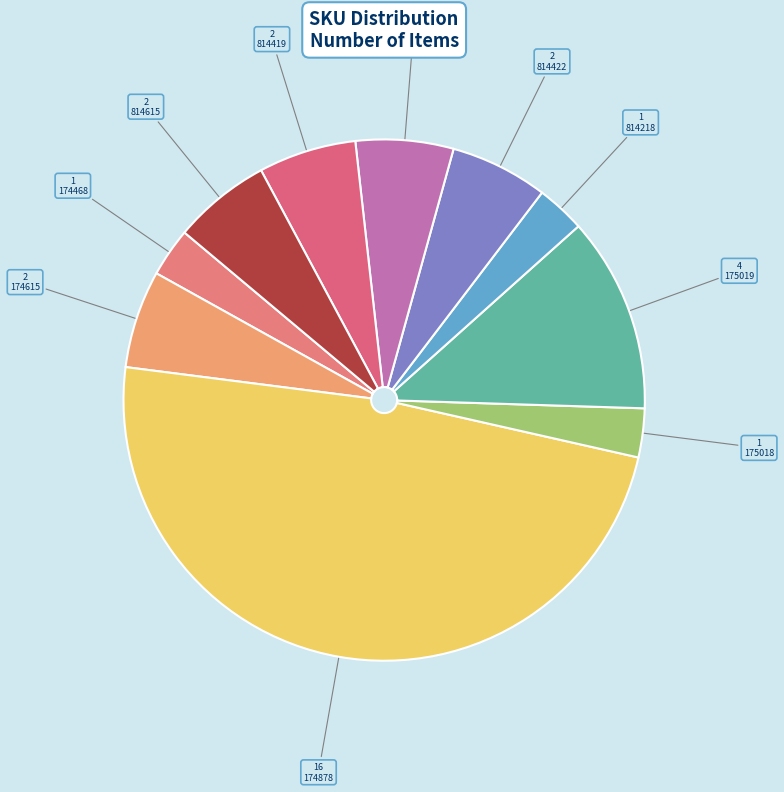

How many slices are in this pie chart?

10